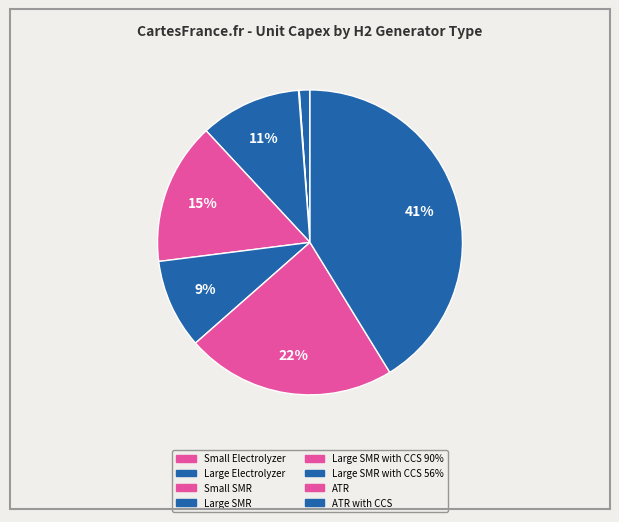

How many slices are in this pie chart?

8